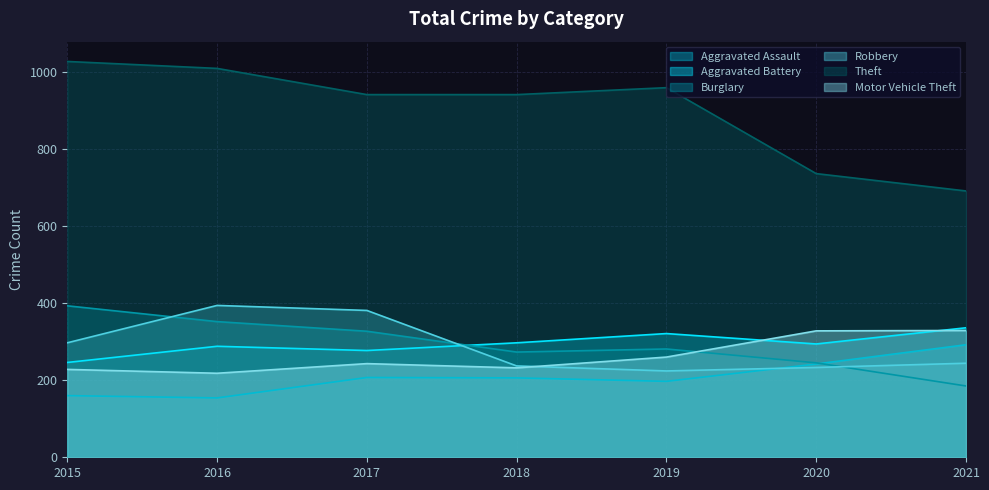

Which series ends up on top after the final intersection of Burglary and Aggravated Assault?

Aggravated Assault